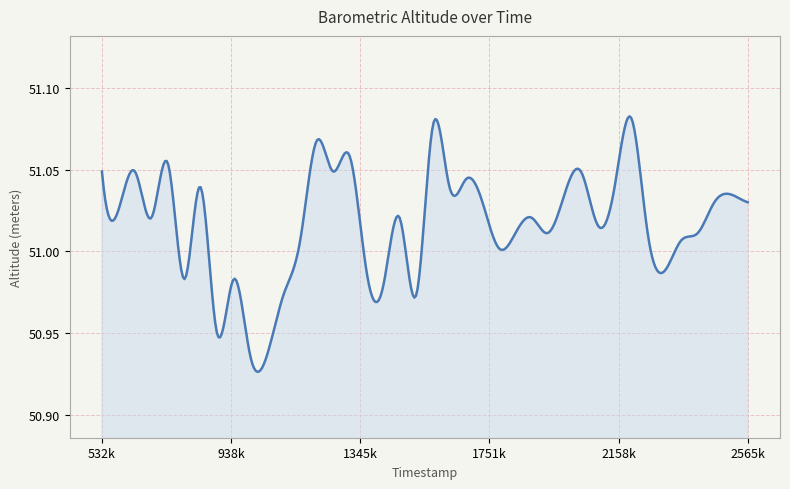

Rank the categories by value from highest to lowest.

2198000, 1574000, 1208000, 1312000, 740000, 532000, 636000, 1260000, 2040000, 1678000, 842000, 1626000, 2146000, 1988000, 2513000, 1730000, 2460000, 2565000, 584000, 688000, 1469000, 1884000, 2093000, 1834000, 1936000, 2250000, 2408000, 1156000, 2355000, 1782000, 1365000, 2302000, 792000, 947000, 1417000, 1104000, 1522000, 894000, 999000, 1051000